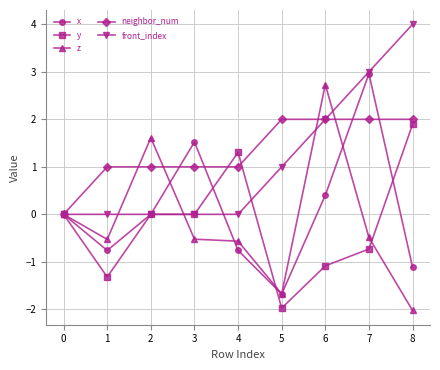

Where is the first local maximum for z?

2